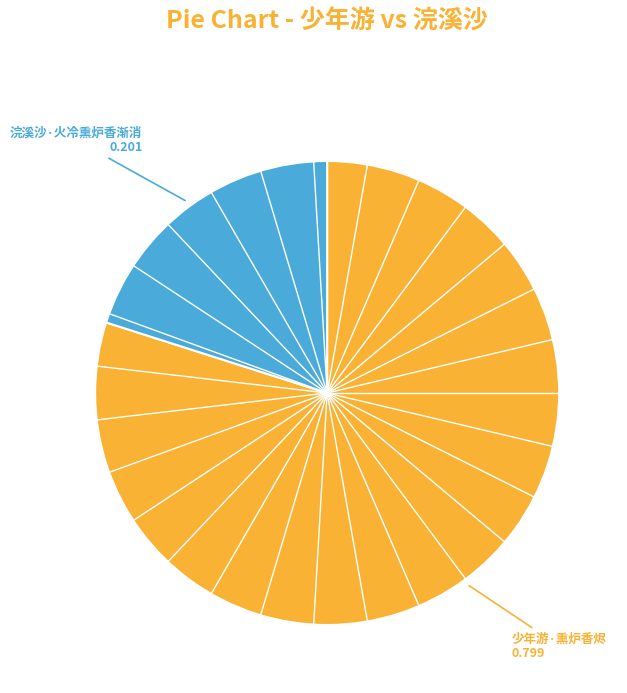

Is there any slice that represents more than half of the pie?

Yes